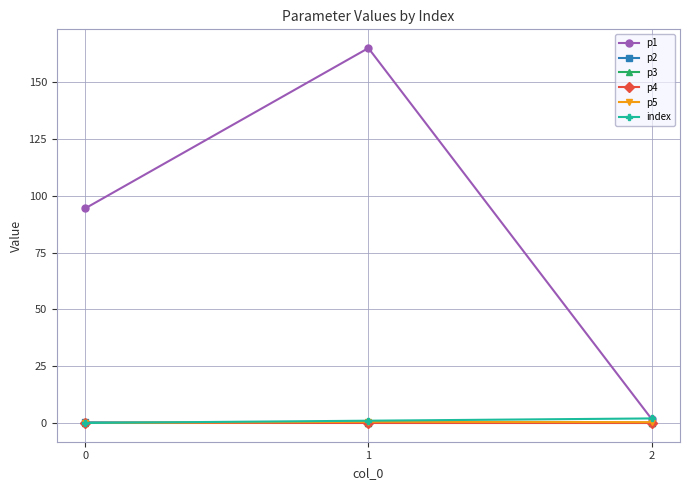

What is the value of the p1 point at the 1st from the left?

94.4